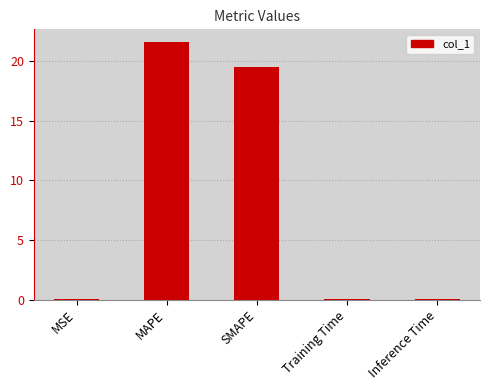

Where is the data nearest to the value 10?

SMAPE